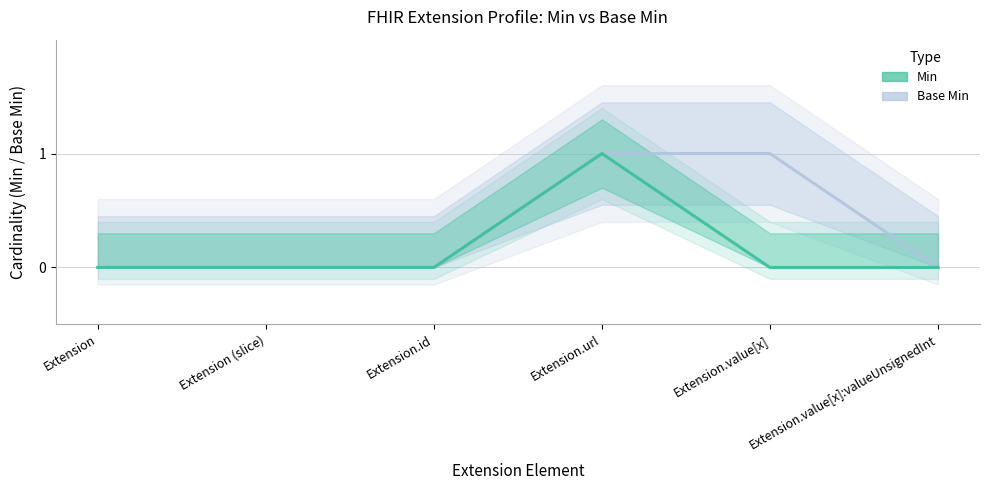

What is the highest value of the Base Min series?

1